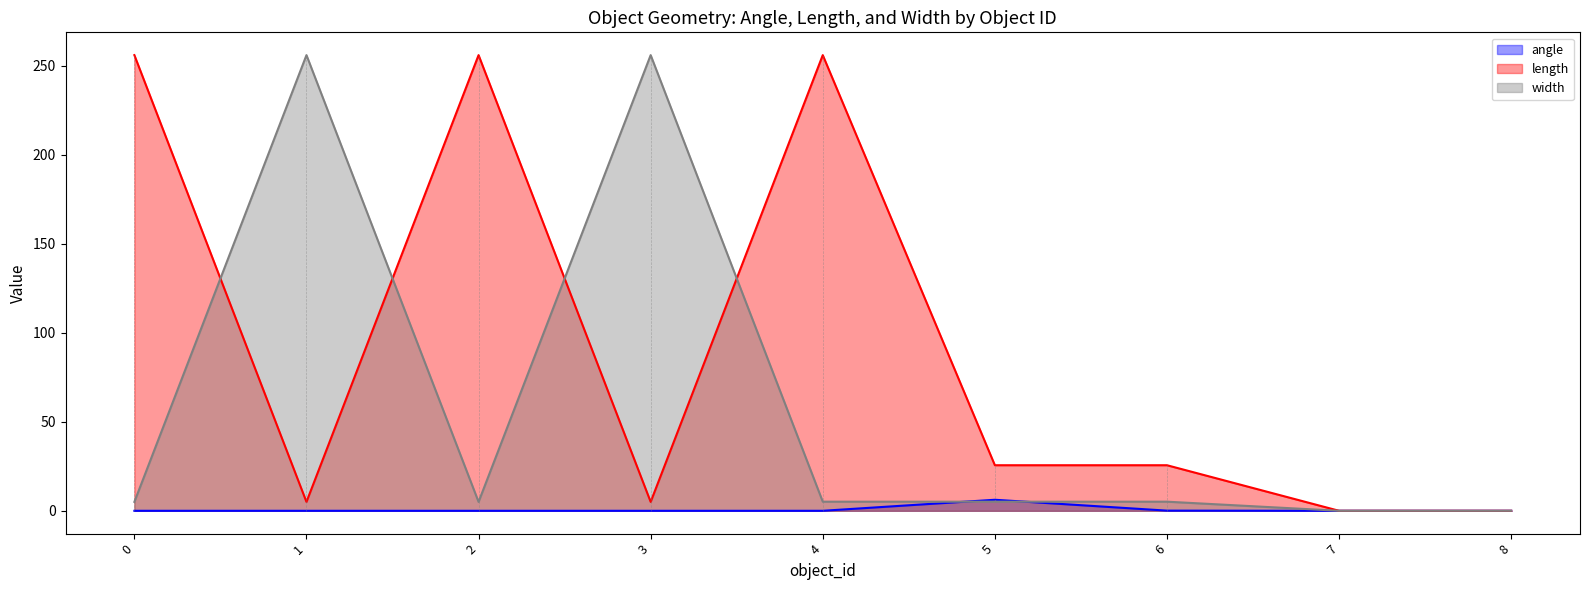

Rank the series at 6 from lowest to highest value.

angle, width, length